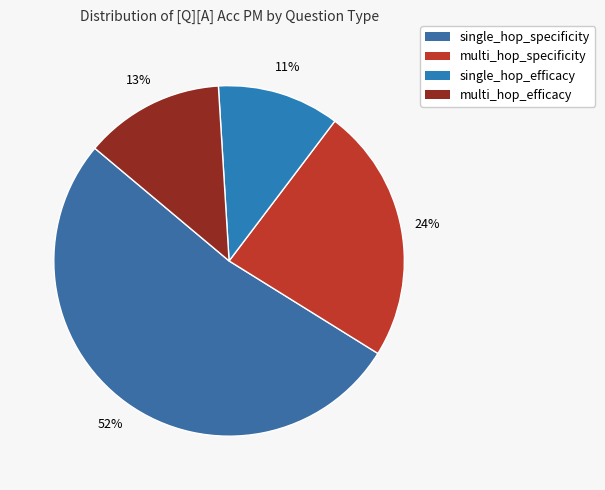

Count the number of slices in the pie.

4